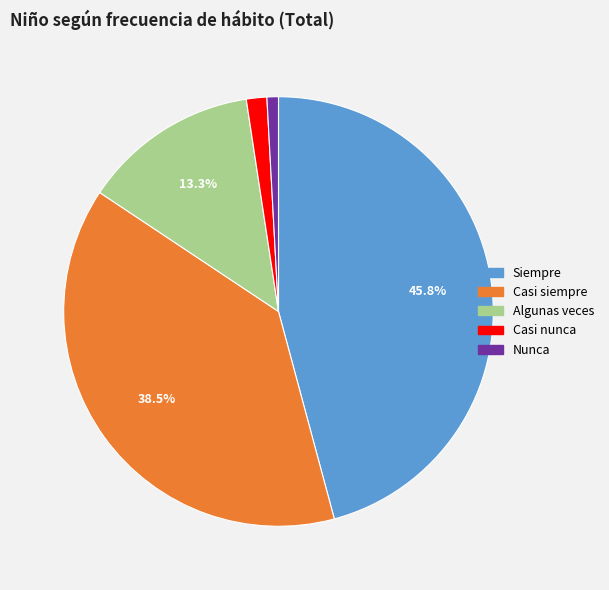

Between Nunca and Casi nunca, which is larger?

Casi nunca